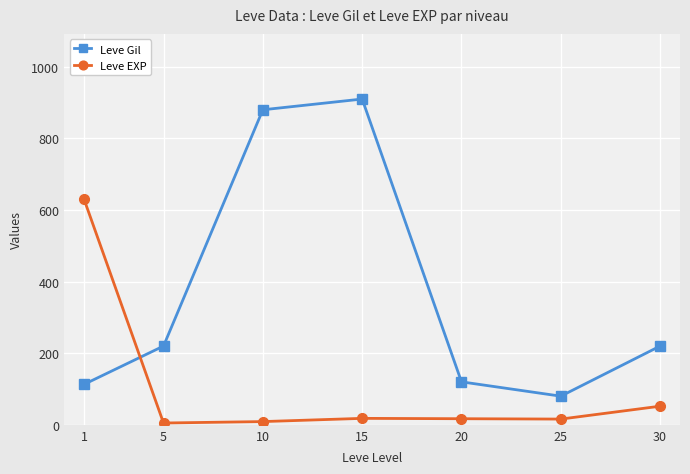

True or false: Leve EXP has more than 1 points higher than both neighbors.

False